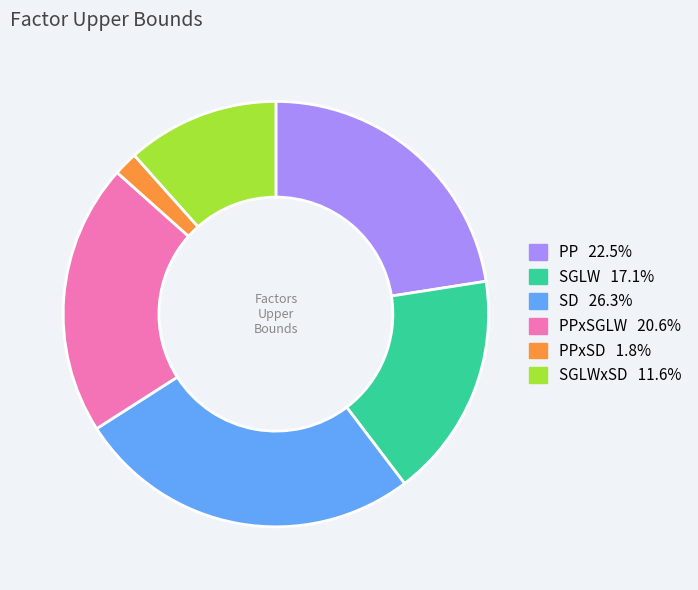

Is there any slice that represents more than half of the pie?

No